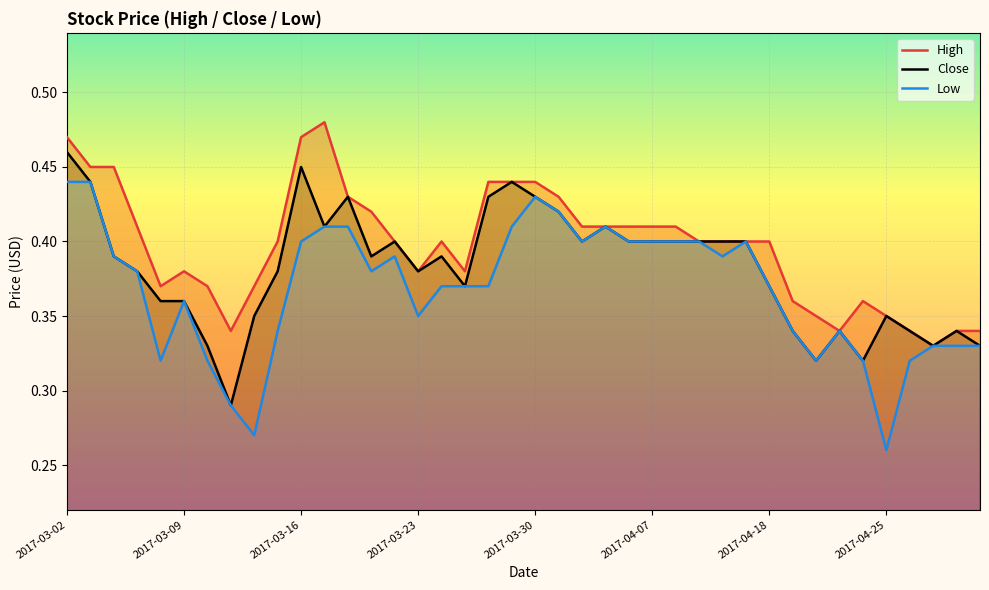

The Low series shows 0.2 at 14. True or false?

False